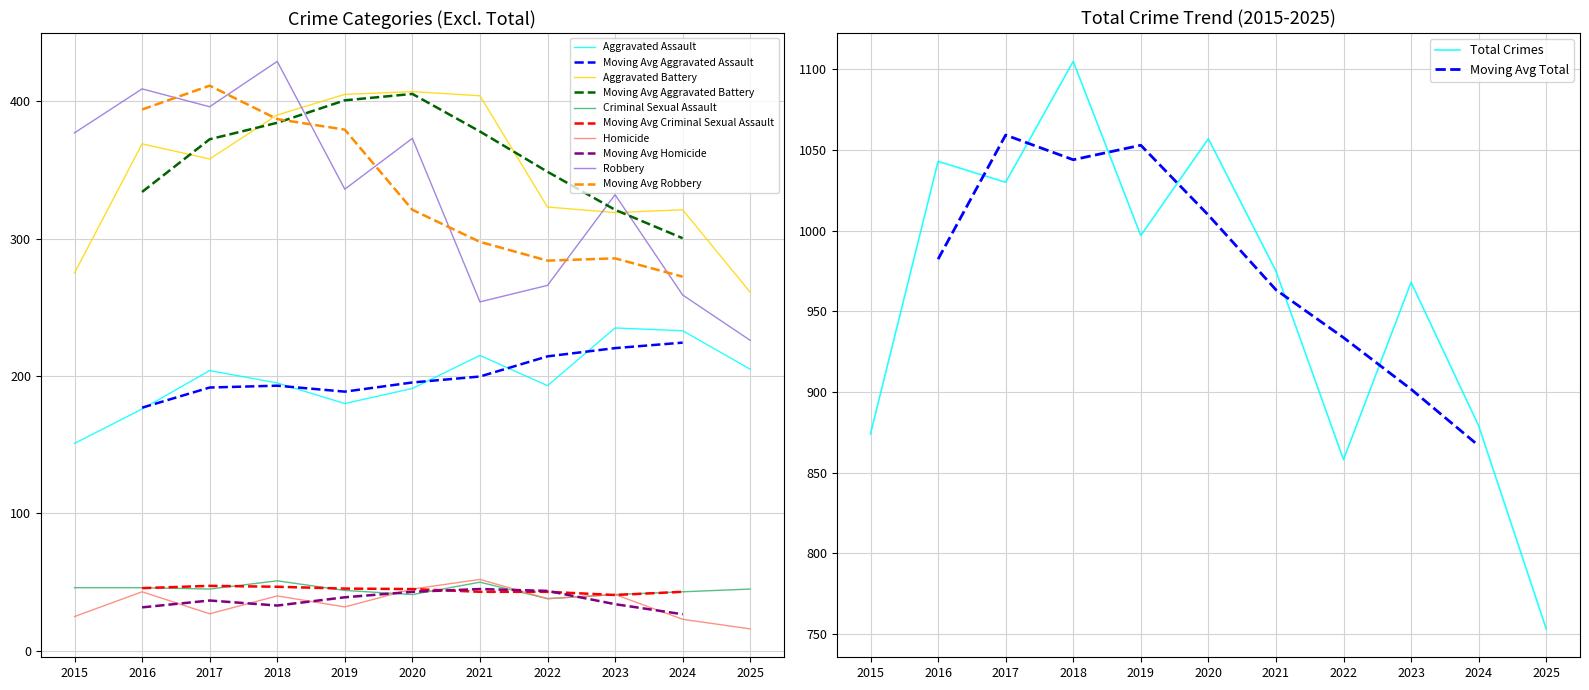

What is the value of the Aggravated Assault point at the 5th from the left?

180